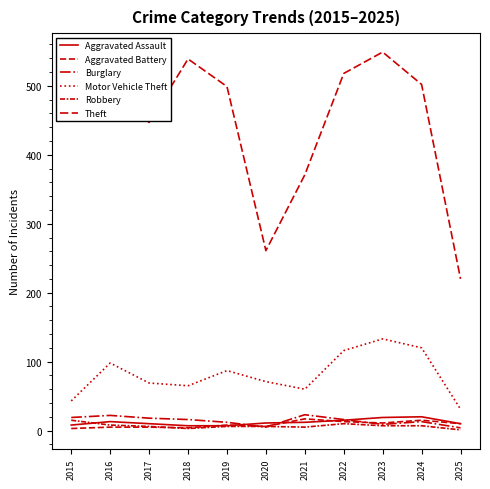

What is the sum of the Motor Vehicle Theft values at 2016 and 2024?

218